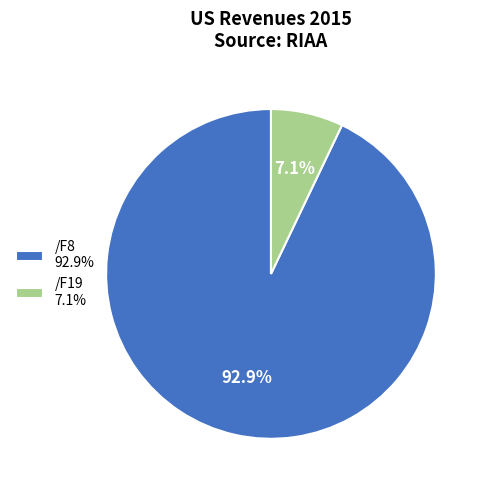

Combined, do /F19 and /F8 account for over 50%?

Yes